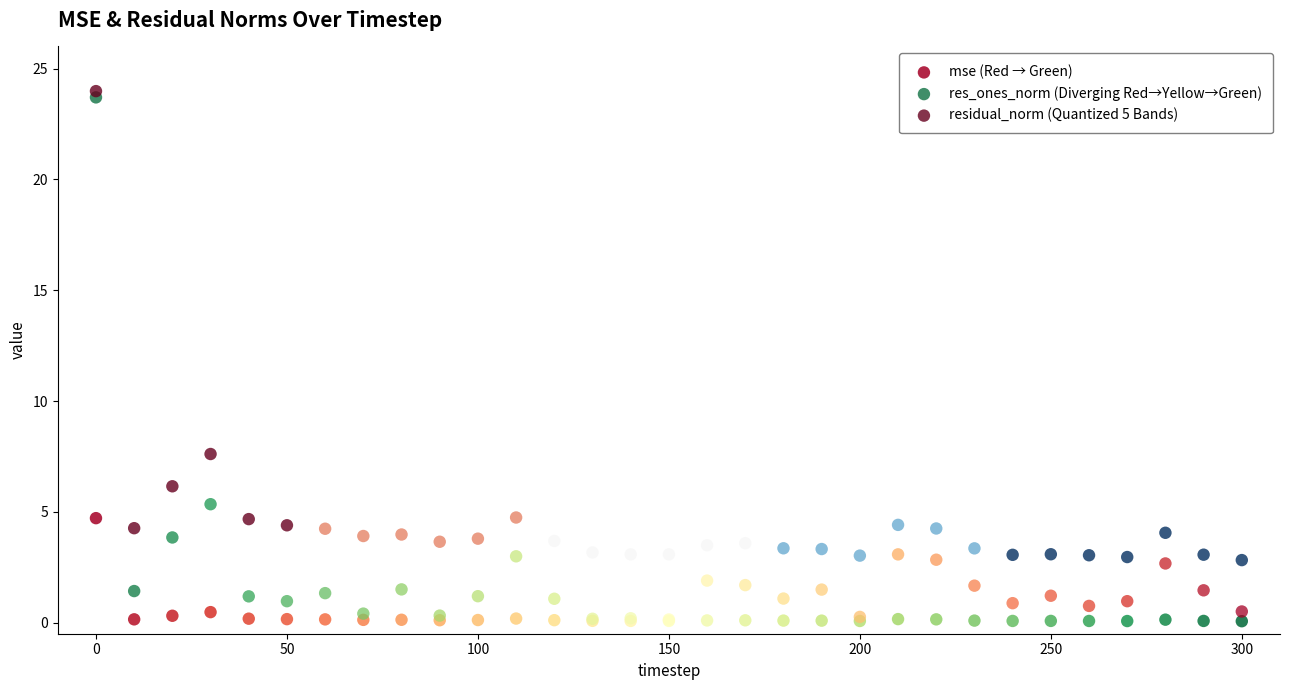

Across all series, what Y value is closest to 12?

7.6